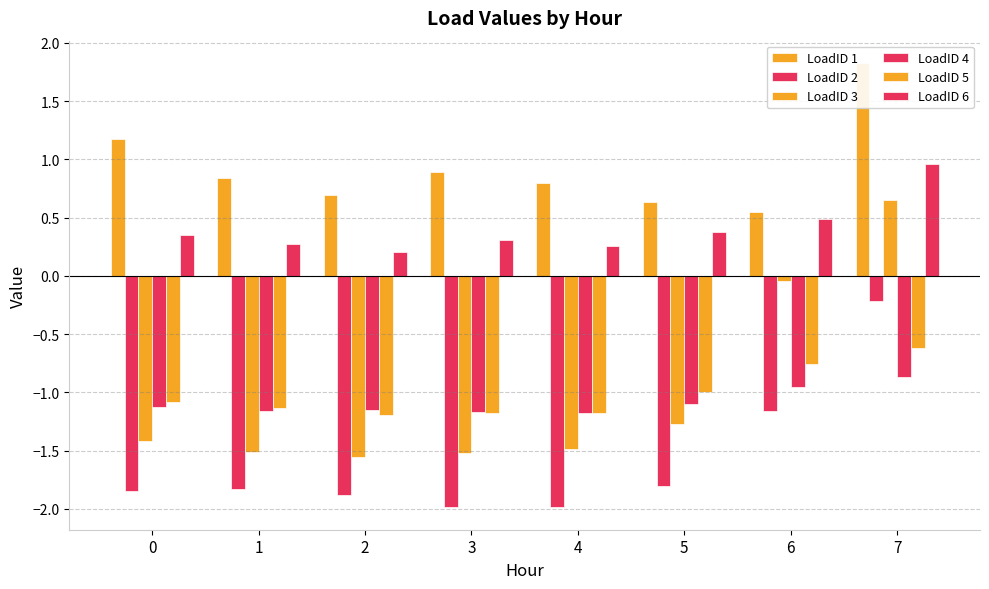

Where does the LoadID 5 series first go above -1?

5